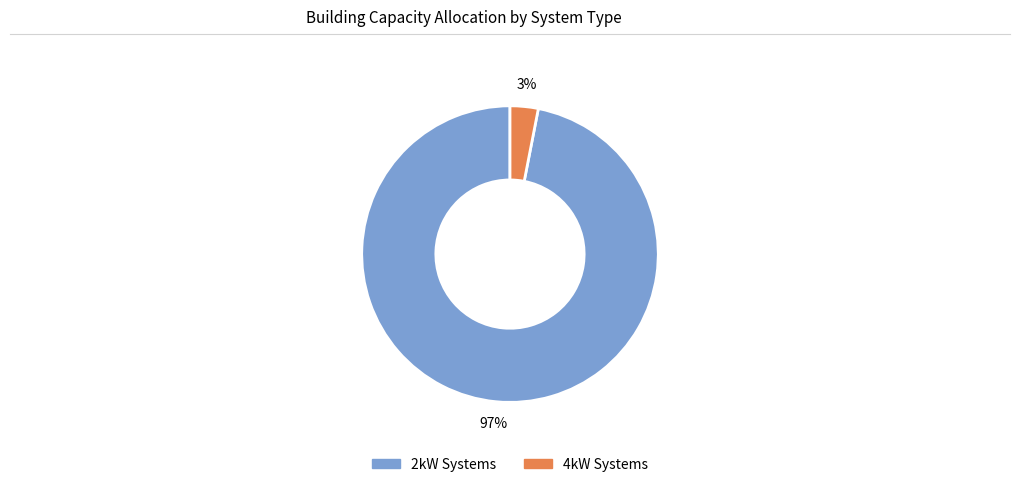

Is there a majority slice in this chart?

Yes